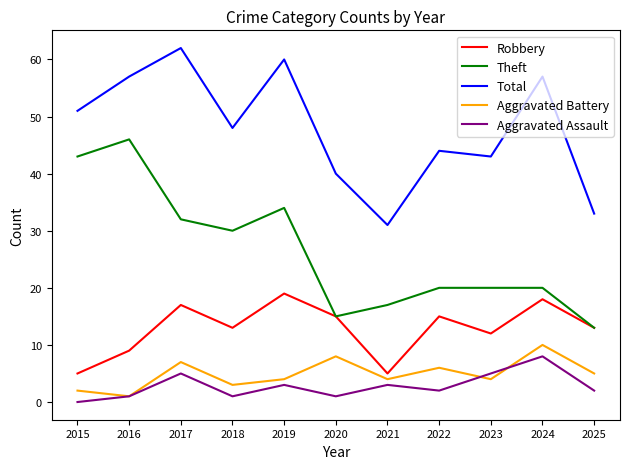

At which label does Aggravated Battery reach its peak?

2024